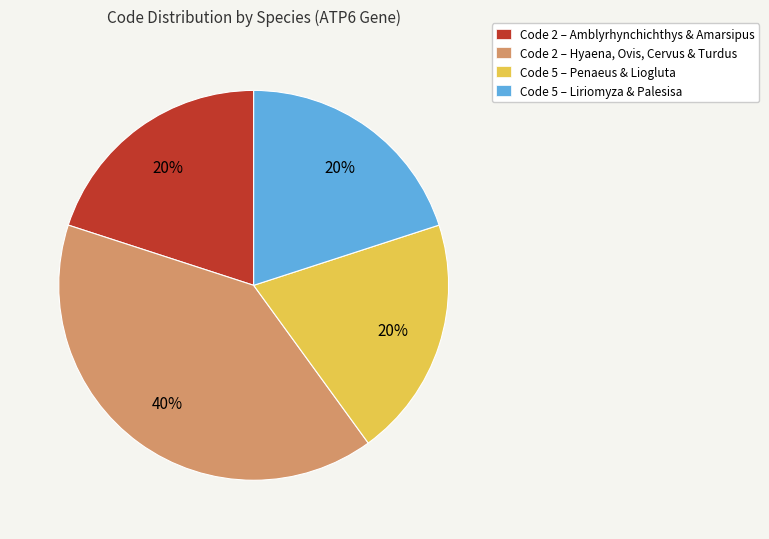

Do Code 5 – Liriomyza & Palesisa and Code 2 – Amblyrhynchichthys & Amarsipus together represent more than half of the pie?

No